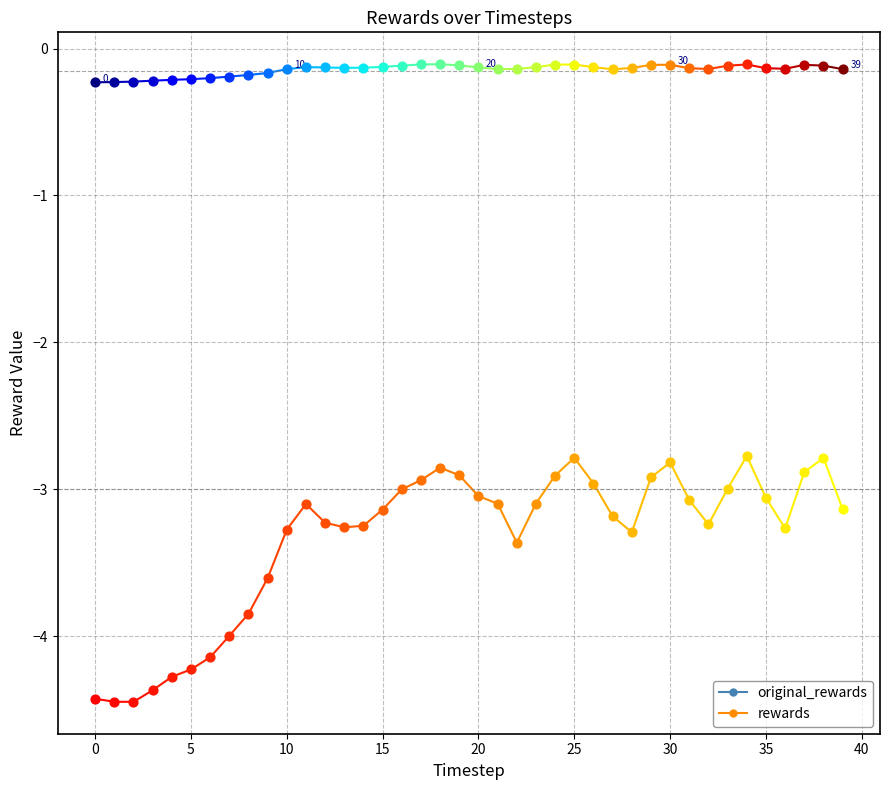

At how many categories does at least one series exceed -3?

40